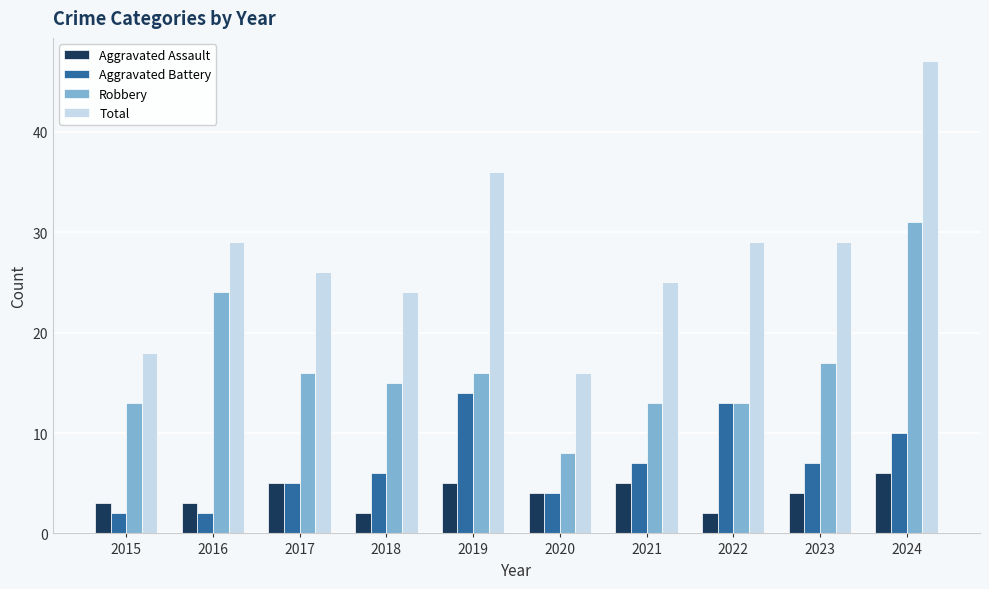

What value does the Aggravated Assault series have at 2019?

5